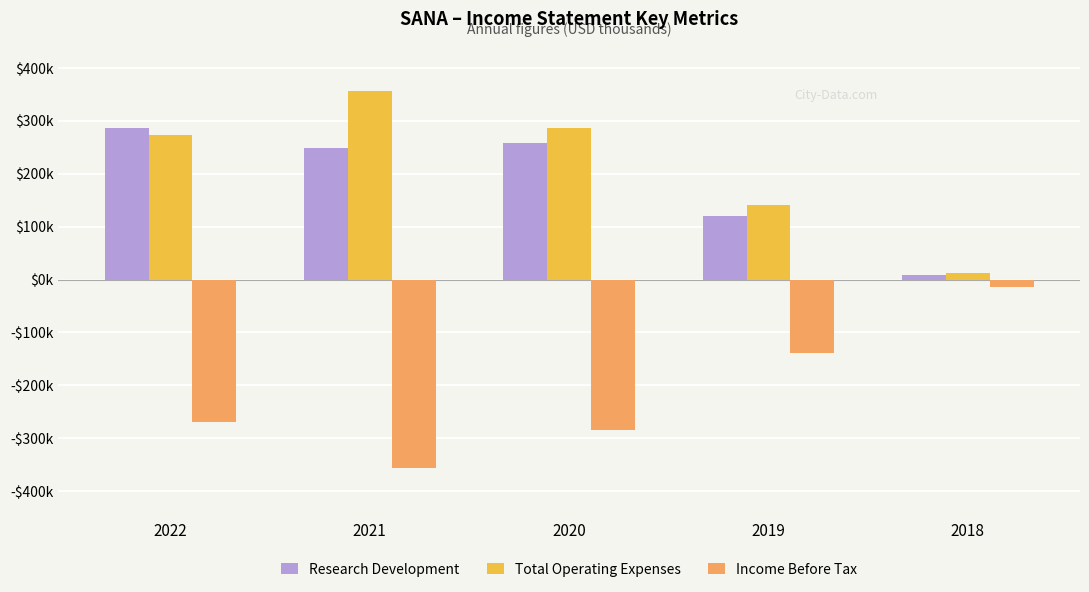

Which series changed the most between 2022 and 2018?

Research Development